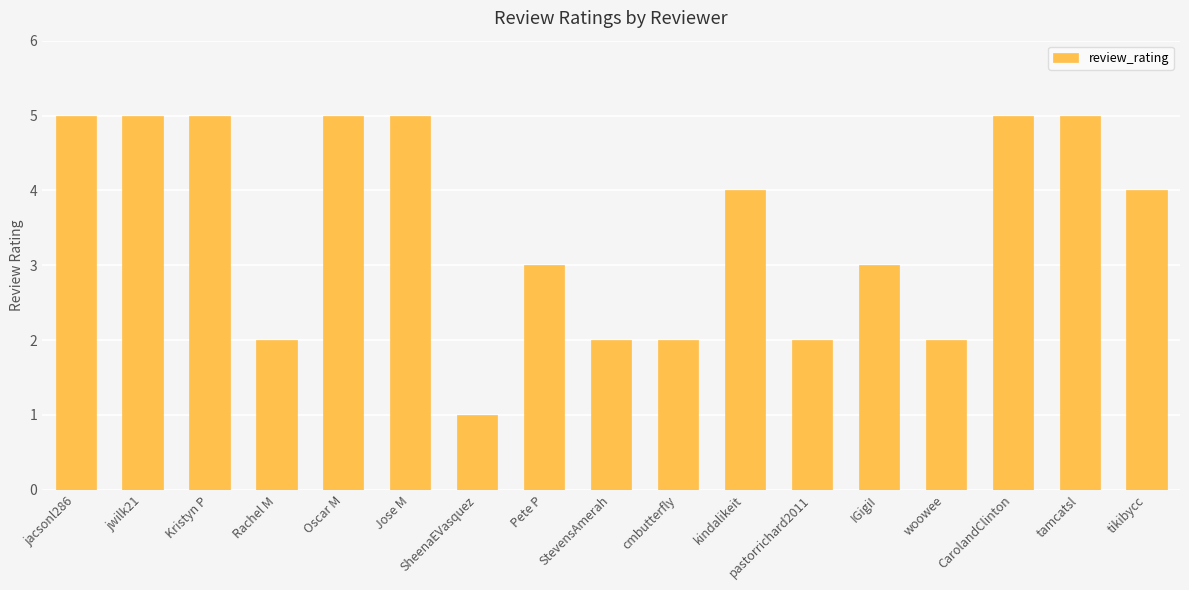

Approximately how many times larger is the value at Kristyn P compared to Oscar M?

1.0